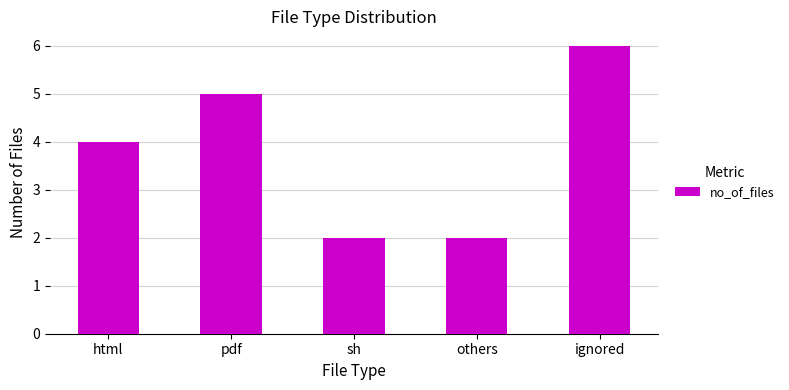

What is the difference between the second highest and minimum values?

3